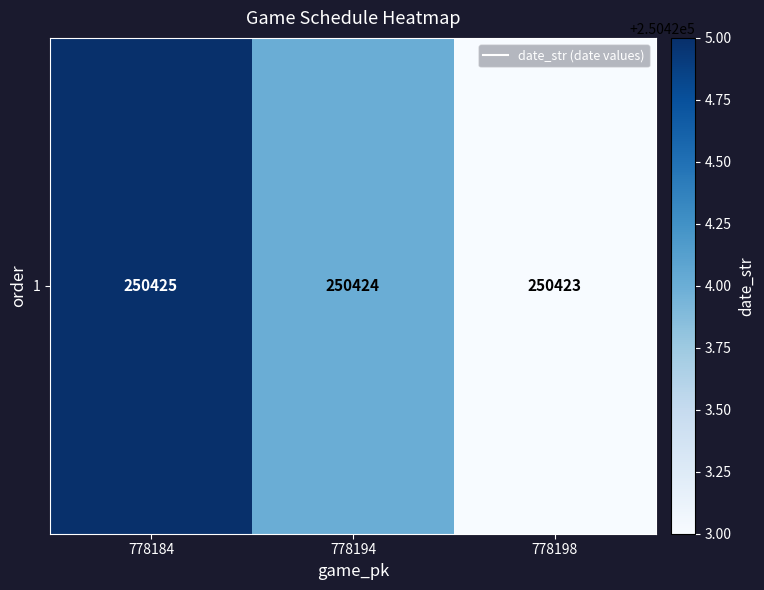

Is it true that the value at 778194 is 250424?

True